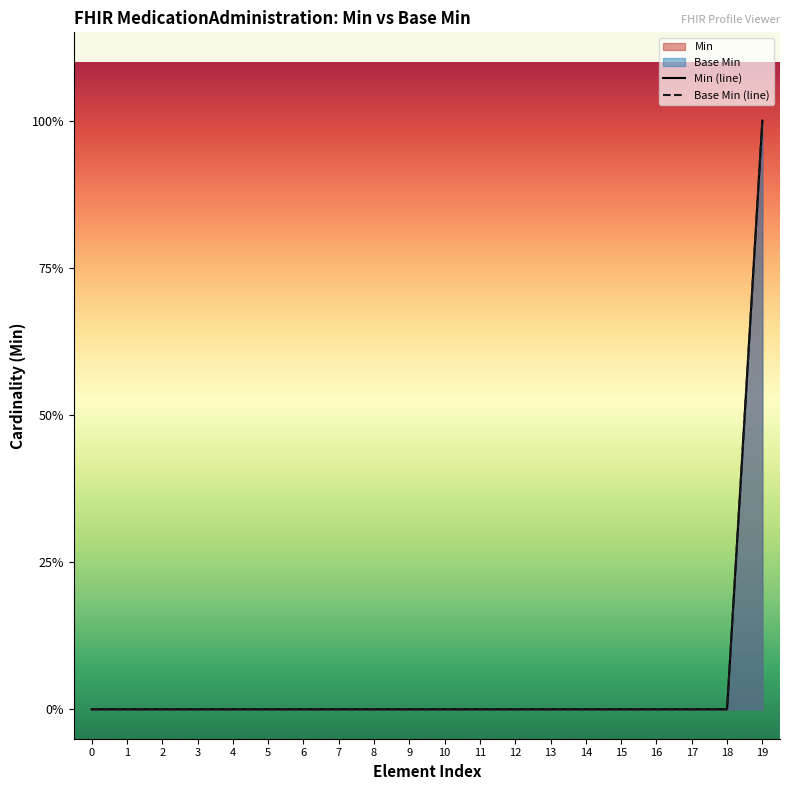

Reading right to left, transcribe all the data shown in this chart.

Min (line): 19=1	18=0	17=0	16=0	15=0	14=0	13=0	12=0	11=0	10=0	9=0	8=0	7=0	6=0	5=0	4=0	3=0	2=0	1=0	0=0
Base Min (line): 19=1	18=0	17=0	16=0	15=0	14=0	13=0	12=0	11=0	10=0	9=0	8=0	7=0	6=0	5=0	4=0	3=0	2=0	1=0	0=0